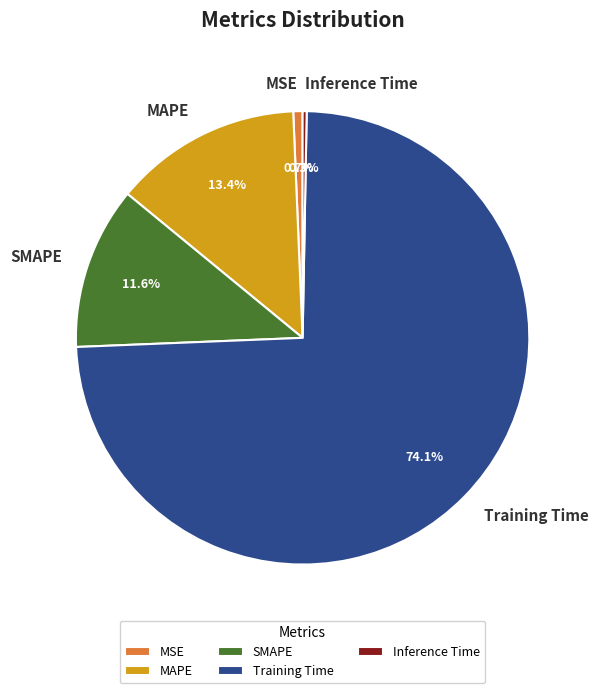

Which slice is the largest?

Training Time